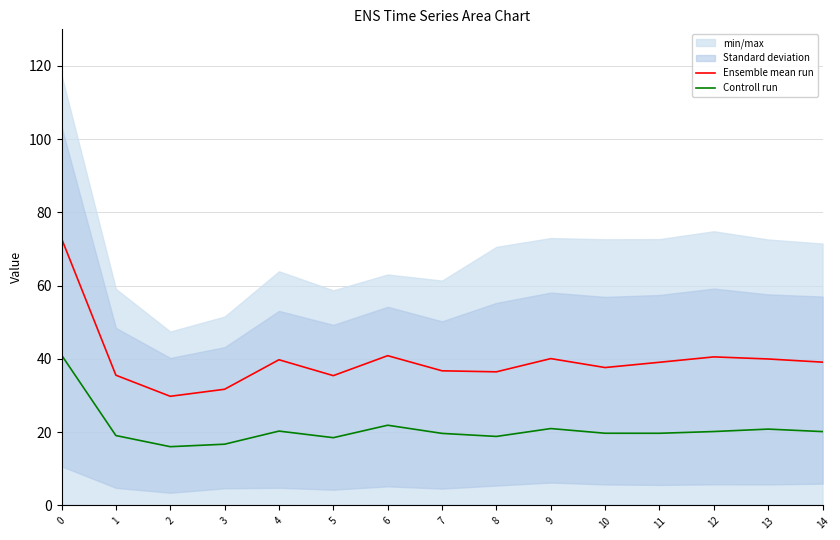

True or false: Controll run and Ensemble mean run intersect in this chart.

False